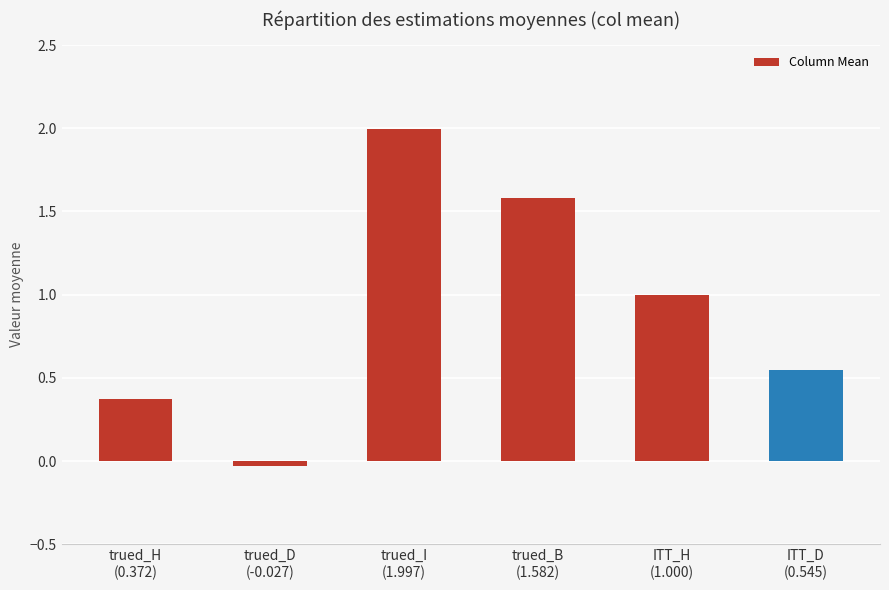

Rank the categories by value from lowest to highest.

trued_D
(-0.027), trued_H
(0.372), ITT_D
(0.545), ITT_H
(1.000), trued_B
(1.582), trued_I
(1.997)